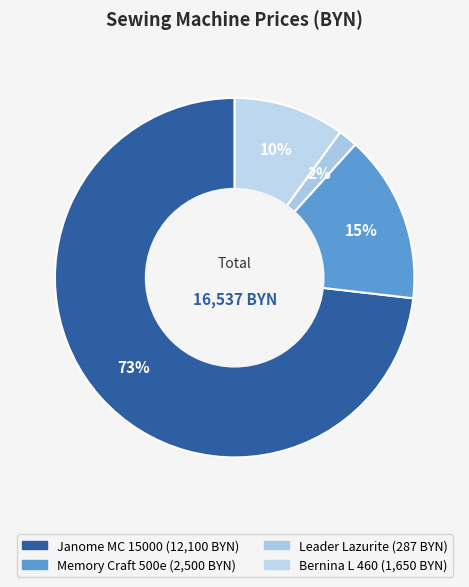

What is the smallest slice in the pie chart?

Leader Lazurite